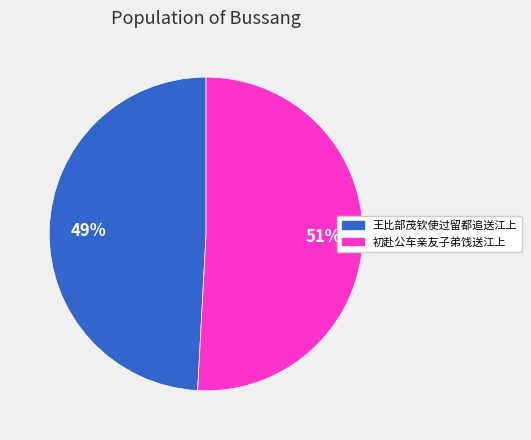

Count the number of slices in the pie.

2